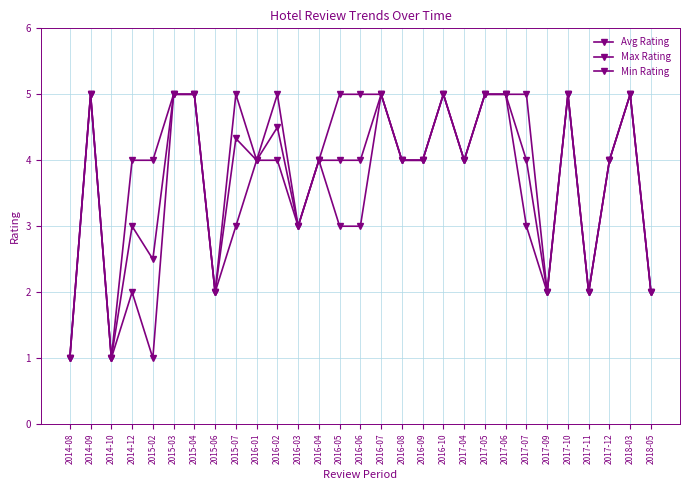

Rank the categories by Min Rating value from lowest to highest.

2014-08, 2014-10, 2015-02, 2014-12, 2015-06, 2017-09, 2017-11, 2018-05, 2015-07, 2016-03, 2016-05, 2016-06, 2017-07, 2016-01, 2016-02, 2016-04, 2016-08, 2016-09, 2017-04, 2017-12, 2014-09, 2015-03, 2015-04, 2016-07, 2016-10, 2017-05, 2017-06, 2017-10, 2018-03